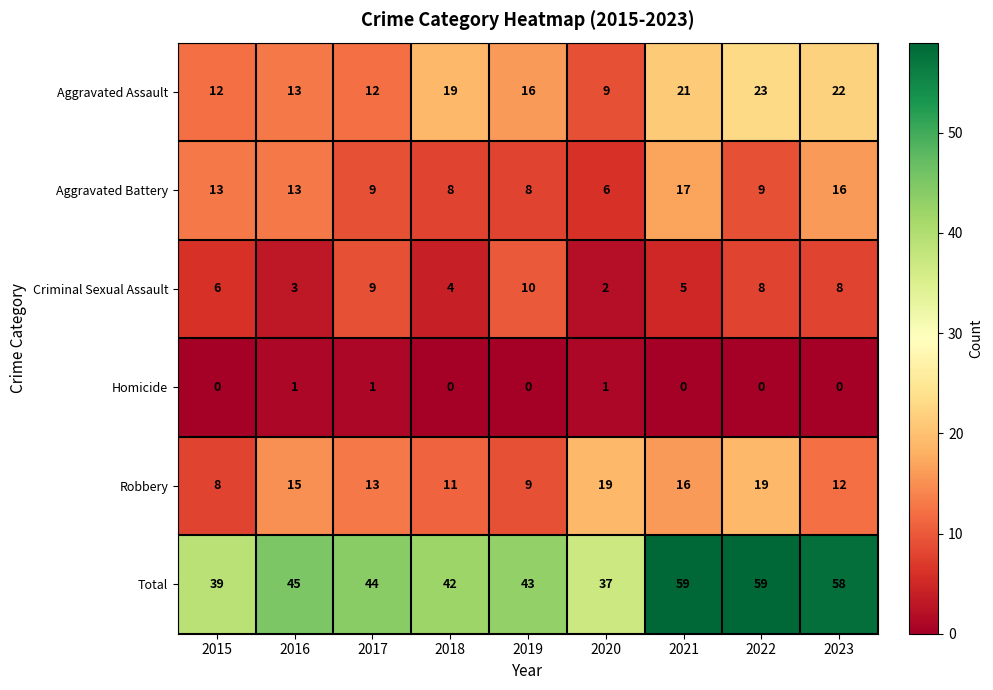

What is the sum of all Robbery values?

122